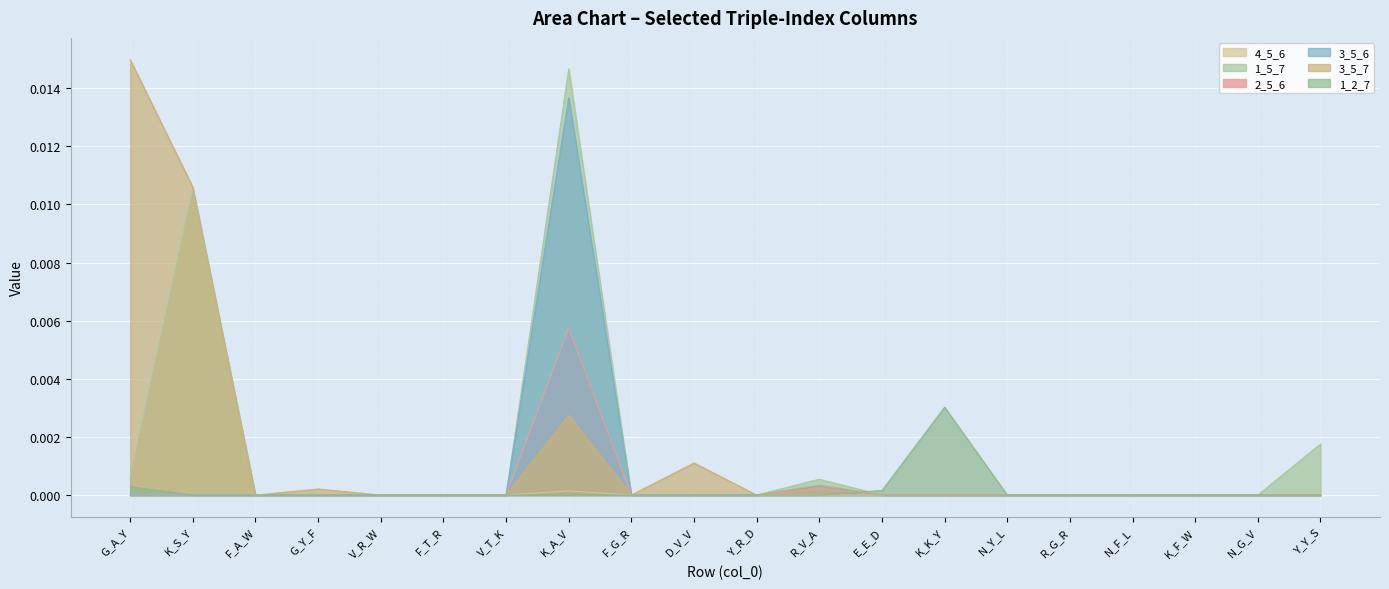

What is the label of the 3rd point from the right?

K_F_W